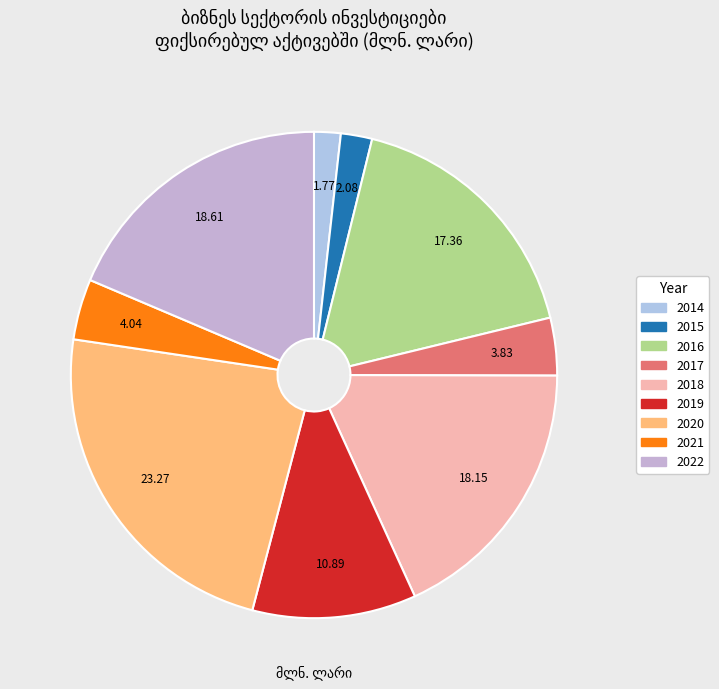

Does 2014 represent more than half of the total?

No